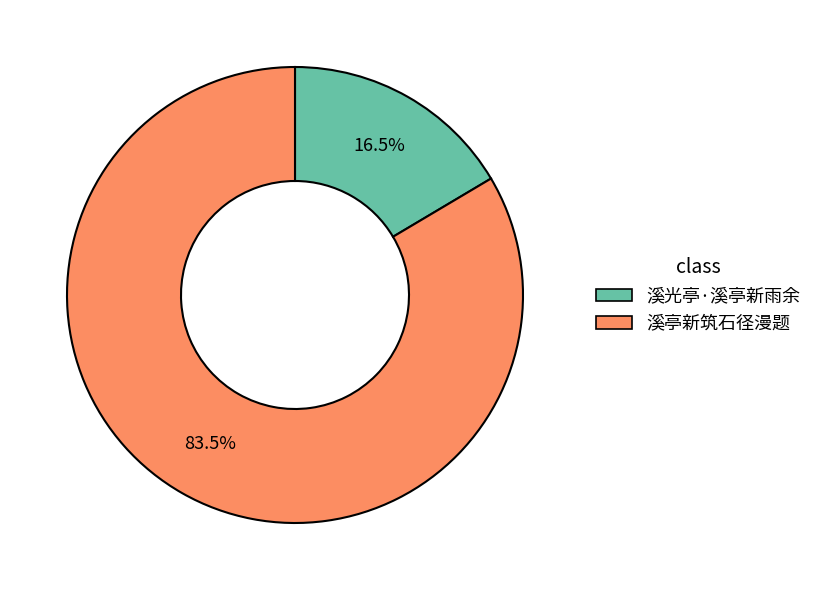

How many segments does this pie chart have?

2